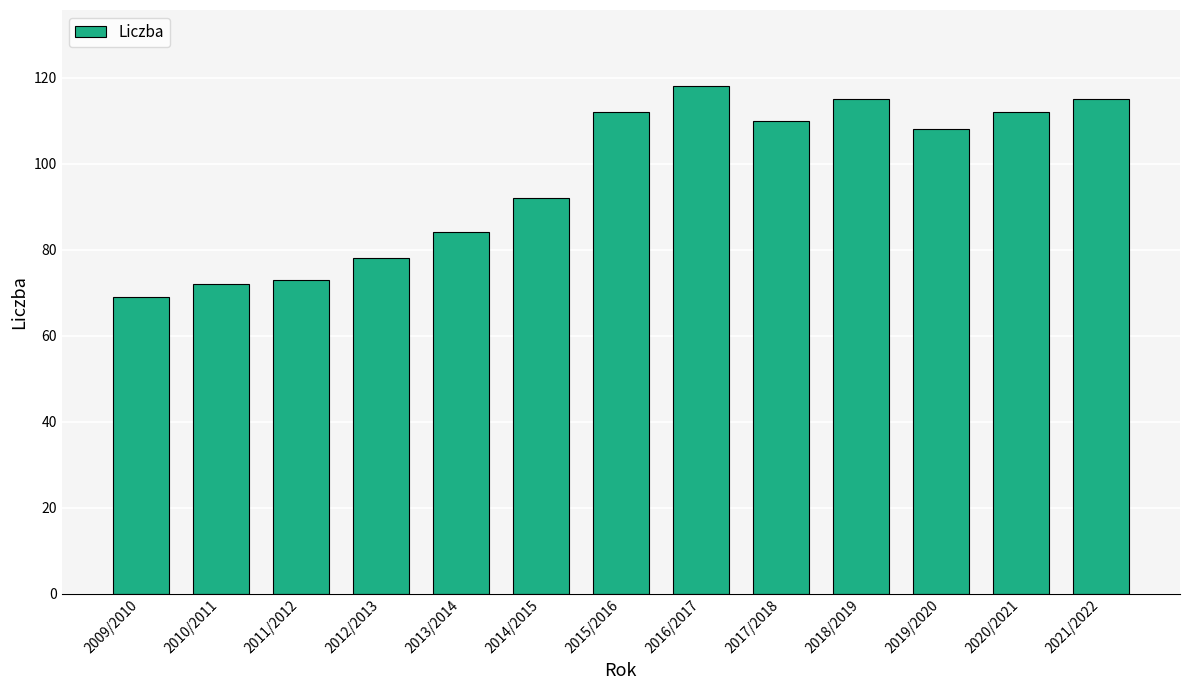

What is the change in value from 2010/2011 to 2012/2013?

+6